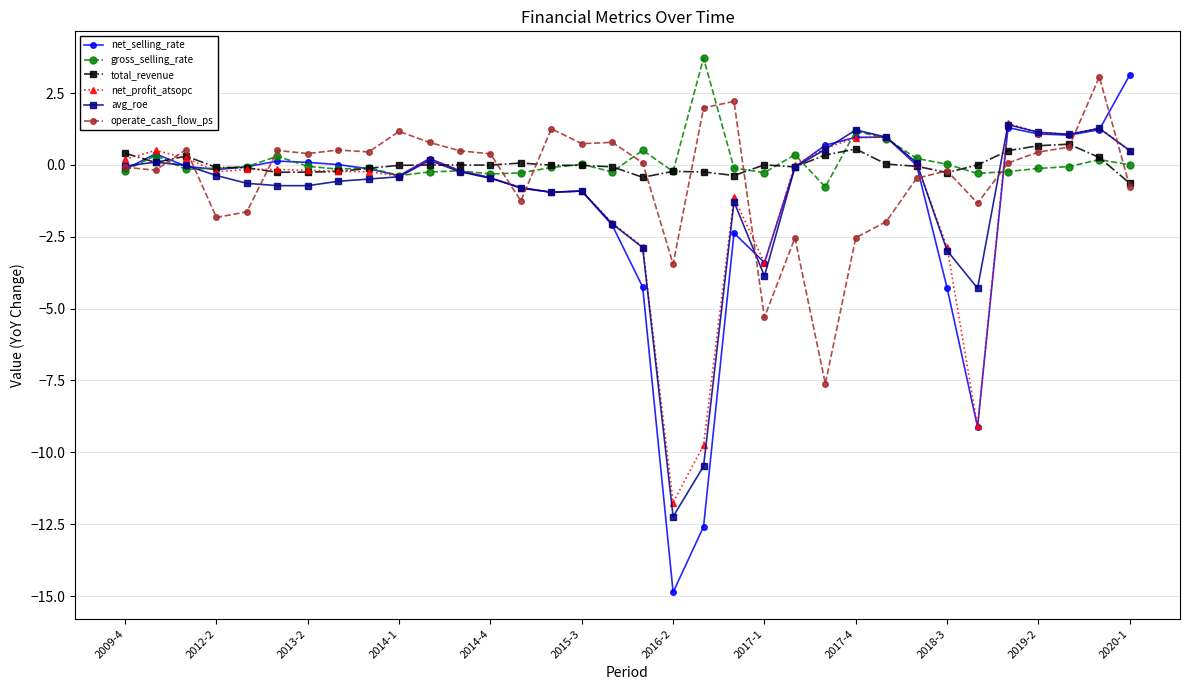

How many lines are shown in the chart?

6